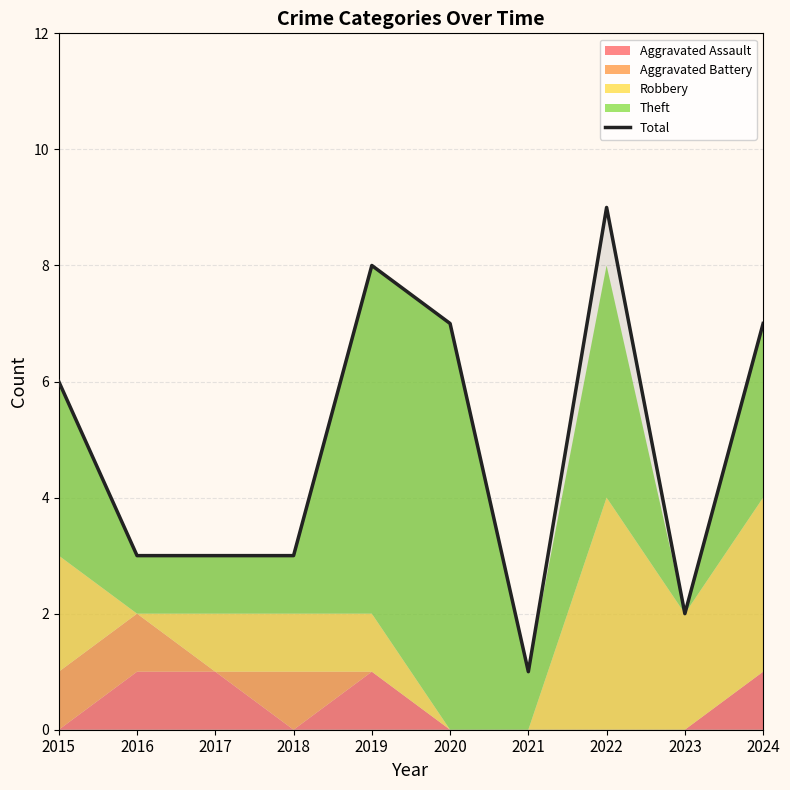

At which category does the chart reach its minimum across all series?

2021